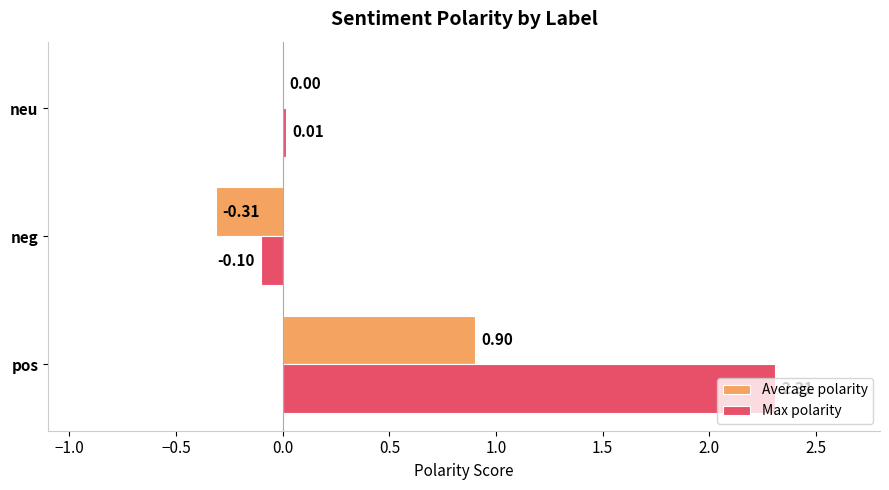

Which series changed the most between neg and neu?

Average polarity